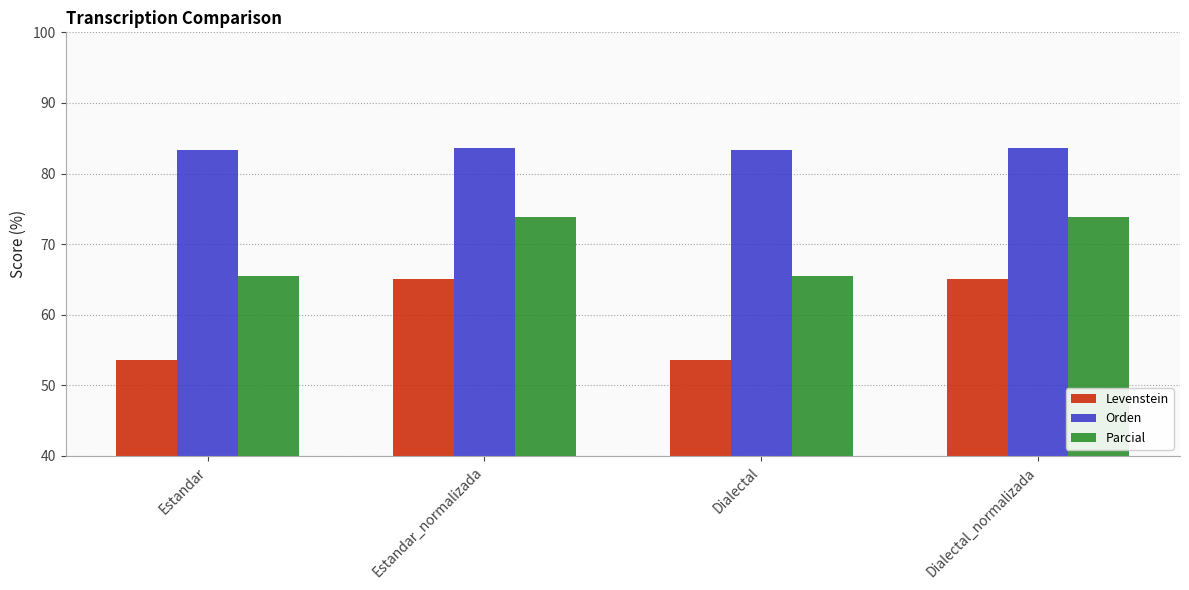

What is the smallest value displayed?

53.7